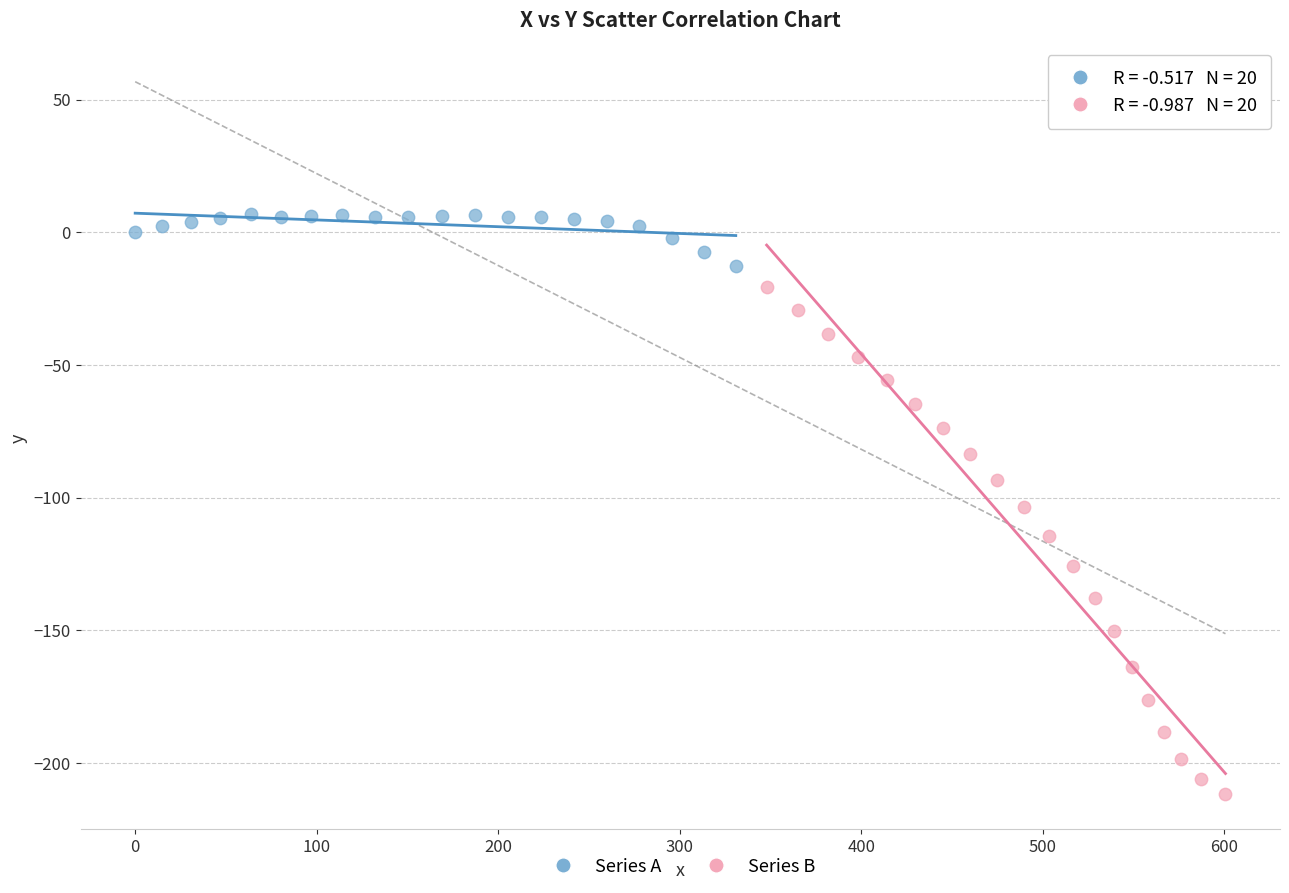

Which series reaches the minimum Y coordinate?

Series B